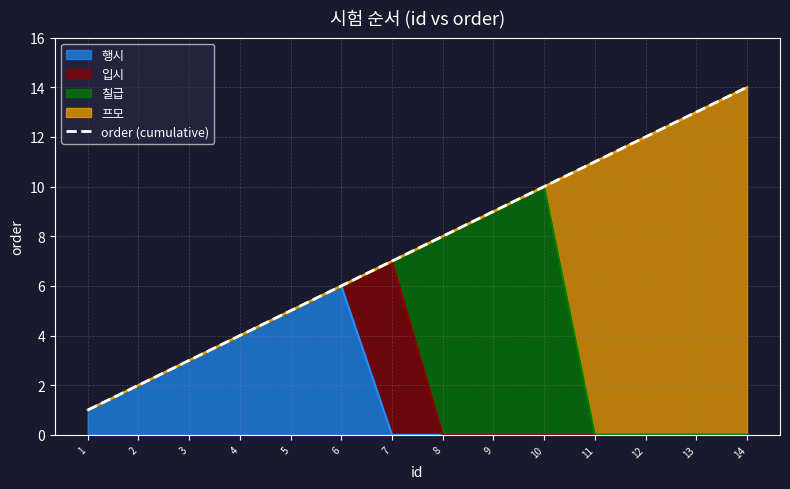

True or false: there are more than 0 points higher than both neighbors.

False